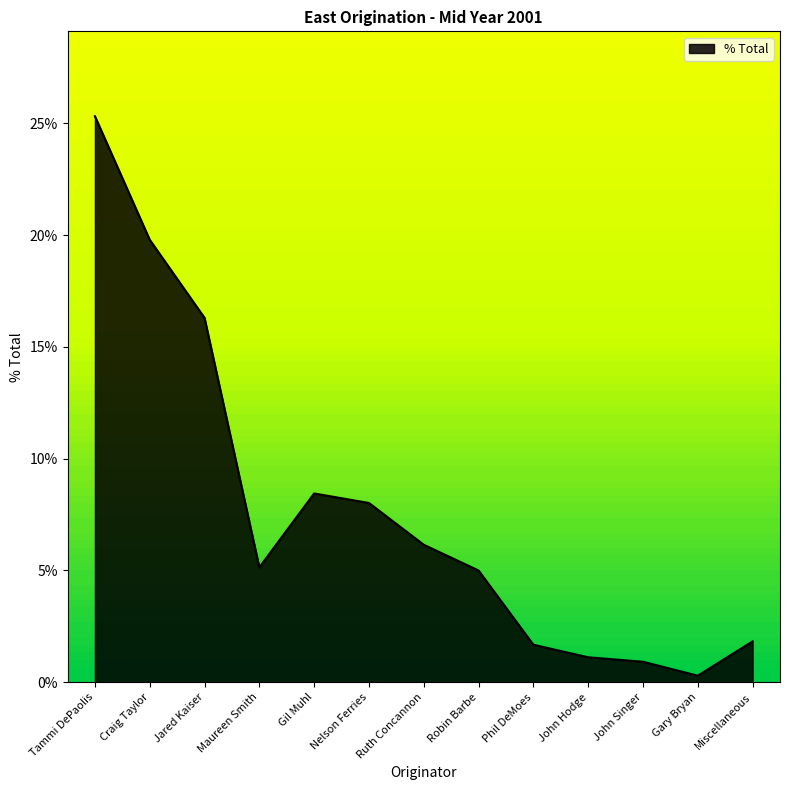

Does the chart have visible grid lines?

No